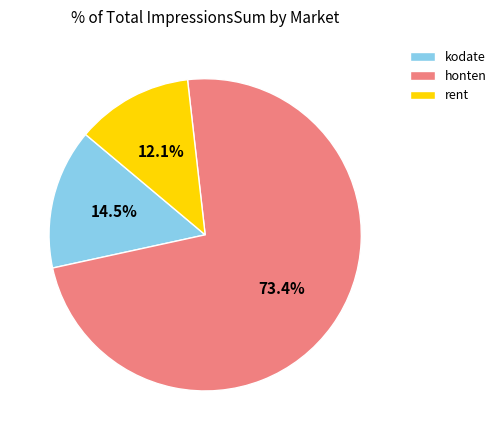

The rent slice represents 27% of the pie. True or false?

False